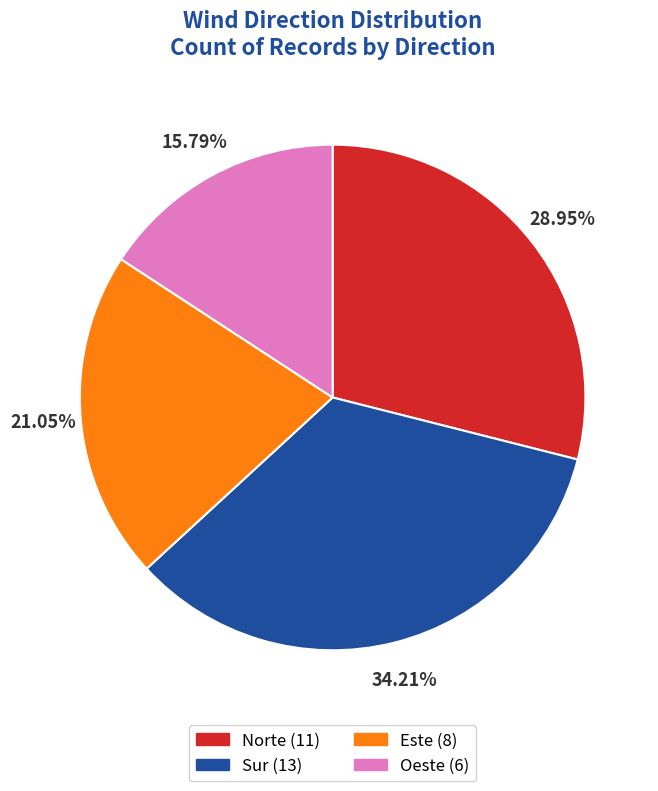

To the nearest percent, what is the difference between the Oeste and Sur slice percentages?

18%